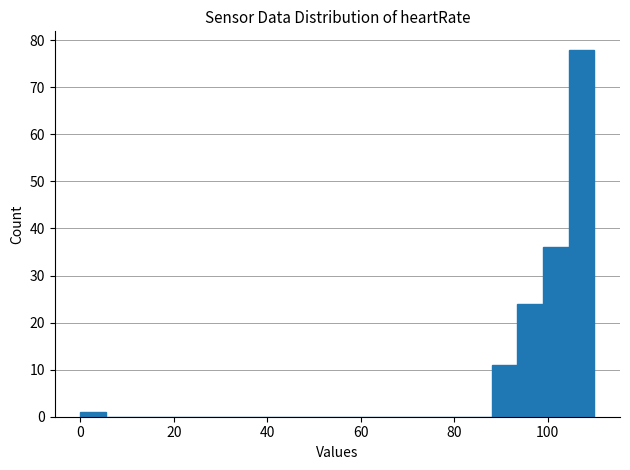

Around what value on the x-axis is the tallest bar? Give the approximate position of its centre, as read against the axis.

108